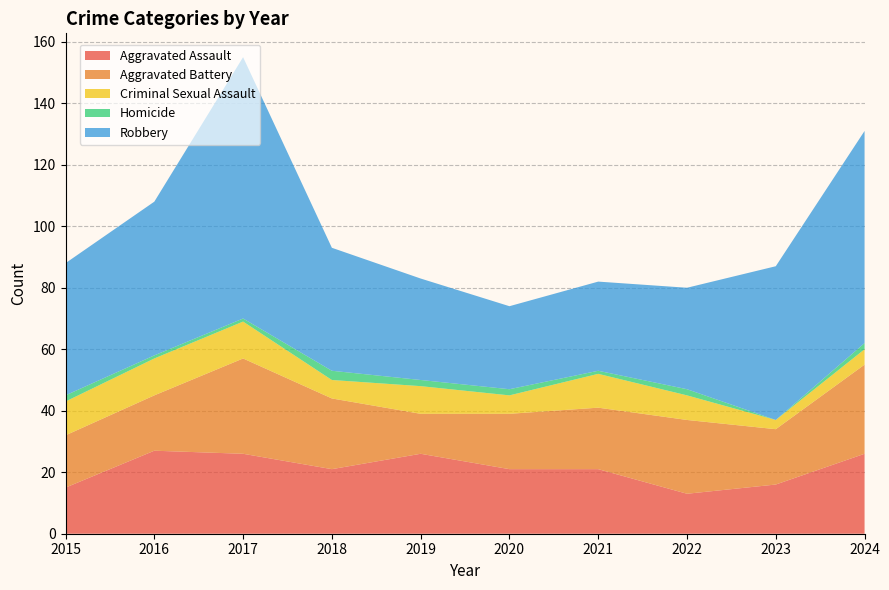

Reading left to right, what are all the values shown in this chart?

Aggravated Assault: 15	27	26	21	26	21	21	13	16	26
Aggravated Battery: 17	18	31	23	13	18	20	24	18	29
Criminal Sexual Assault: 11	12	12	6	9	6	11	8	3	5
Homicide: 2	1	1	3	2	2	1	2	0	2
Robbery: 43	50	85	40	33	27	29	33	50	69